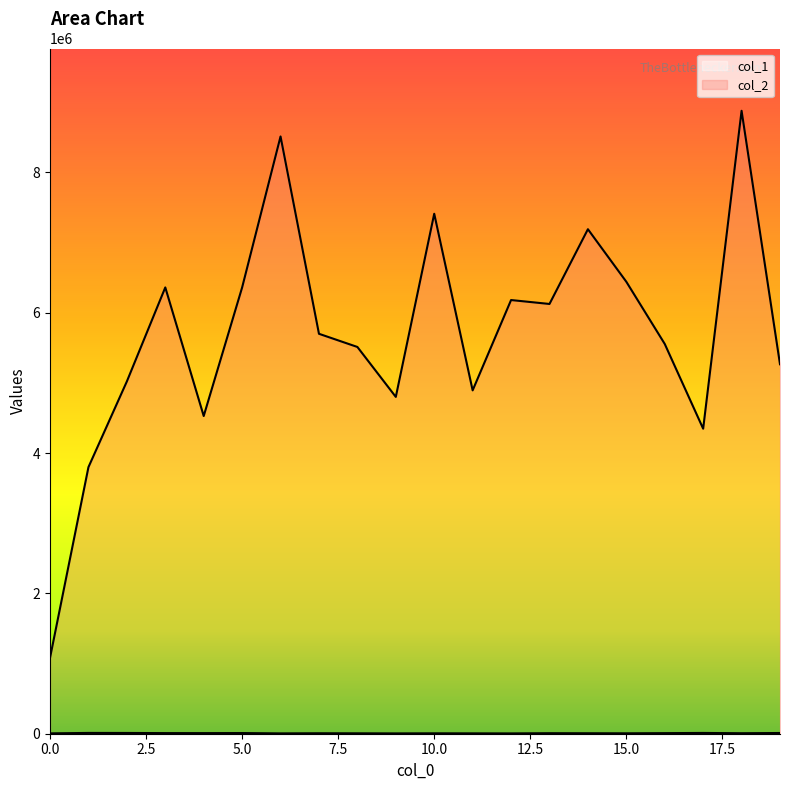

What are all the series names shown in the legend?

col_1, col_2